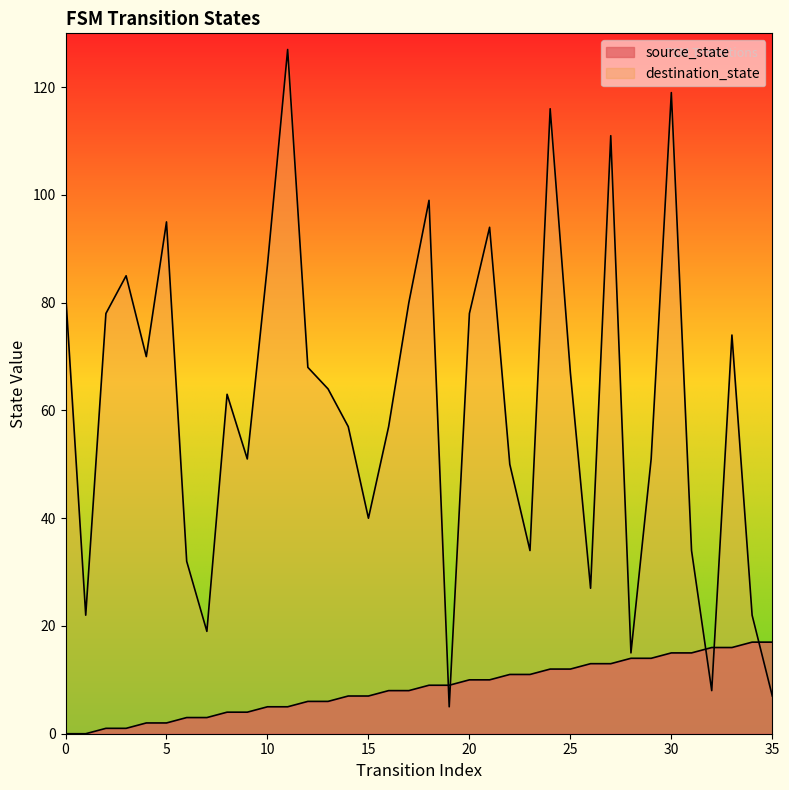

How many data points in source_state are above 9?

16